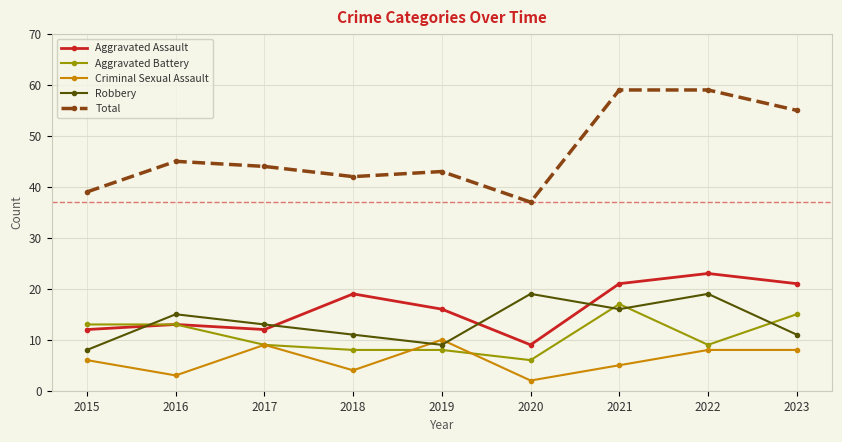

Between which two adjacent categories do Robbery and Aggravated Assault first intersect?

2015 and 2016